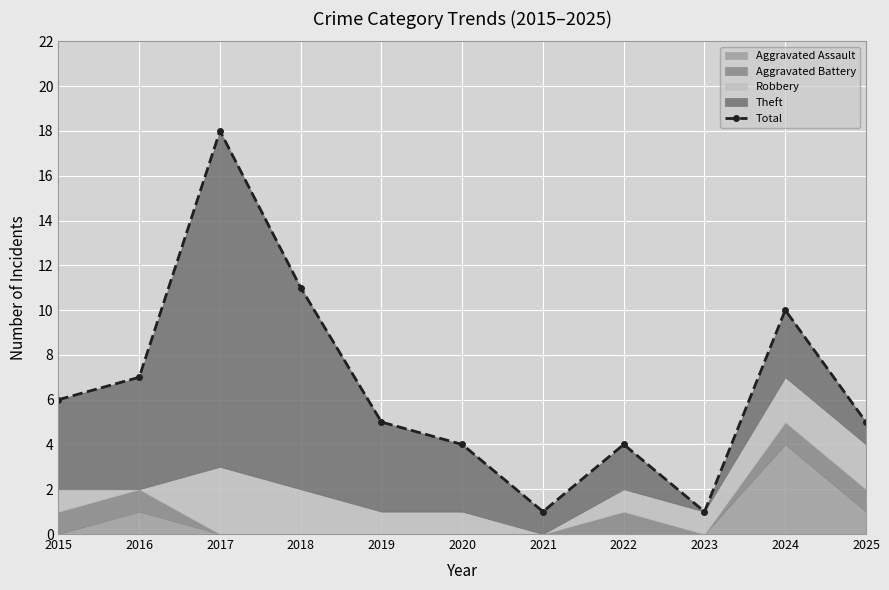

Is it true that the value at 2023 is 1?

True